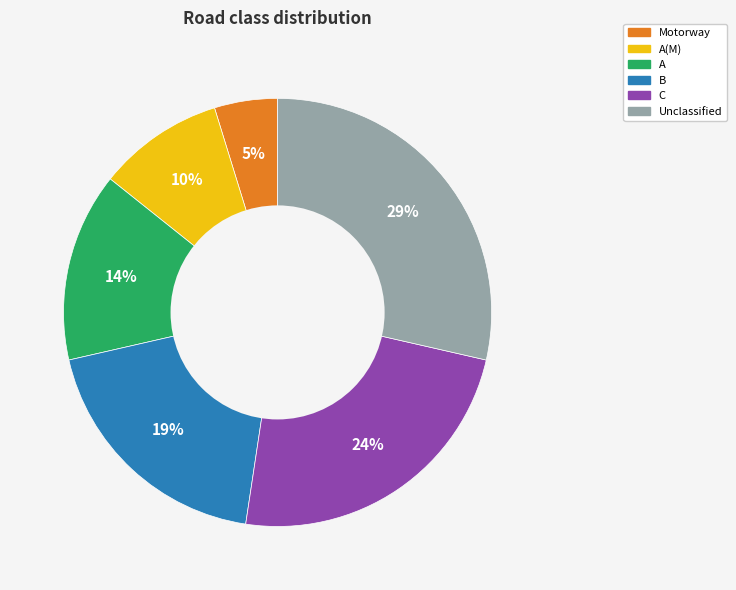

To the nearest percent, what is the average slice percentage?

17%